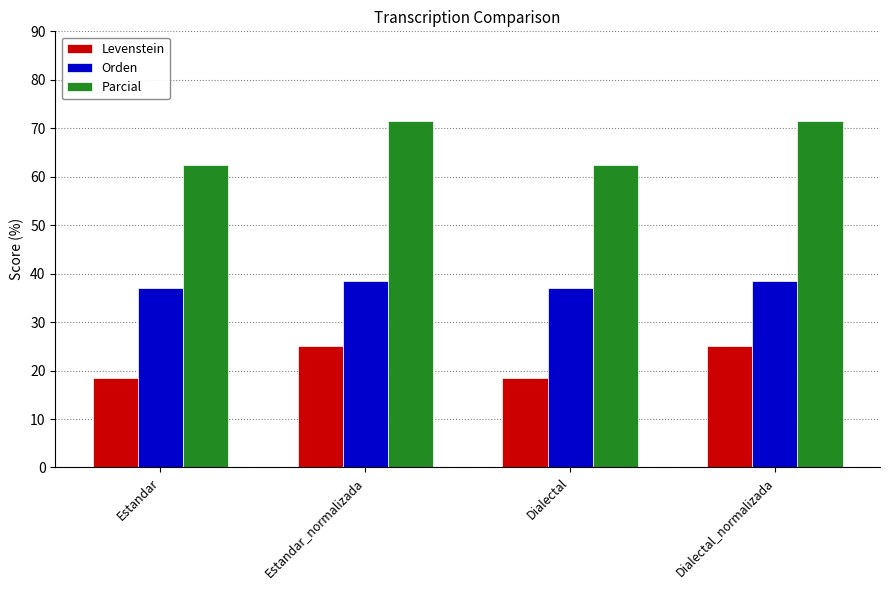

Where does the Orden series first go above 38?

Estandar_normalizada